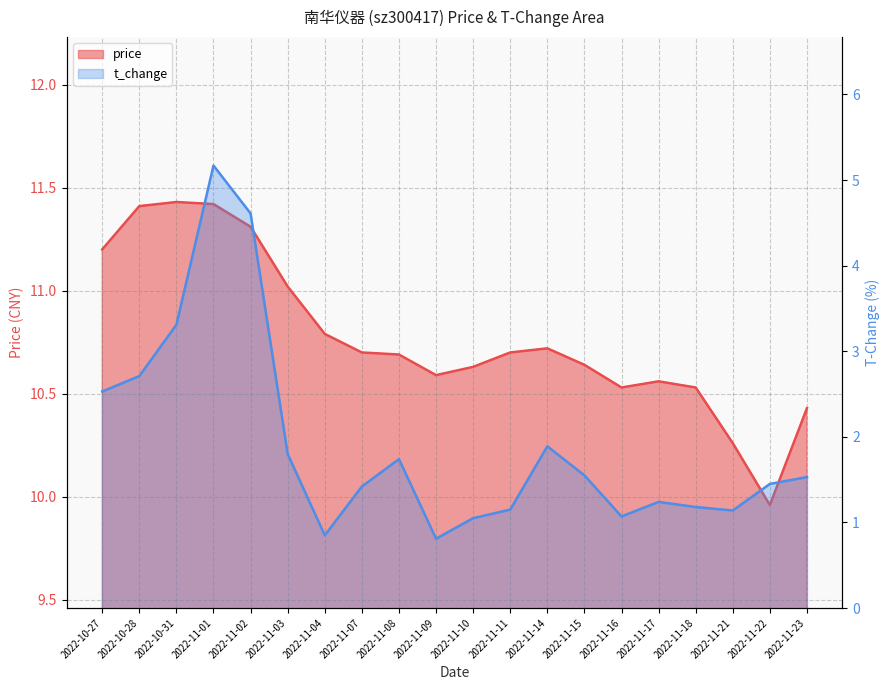

How many interior local valleys does the price series have?

3